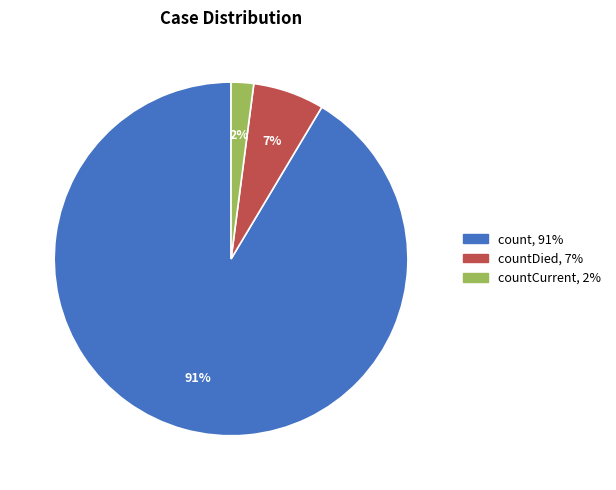

How many segments does this pie chart have?

3